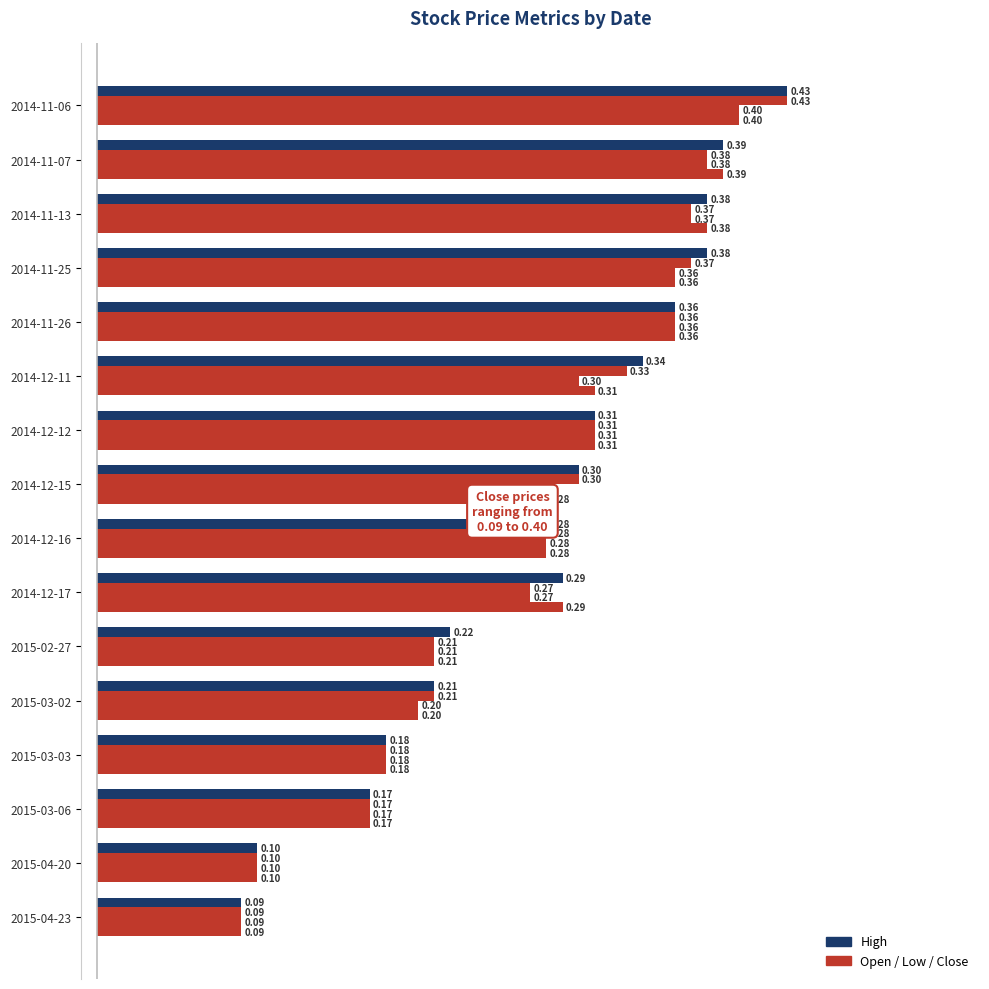

Count the number of data series in this chart.

4